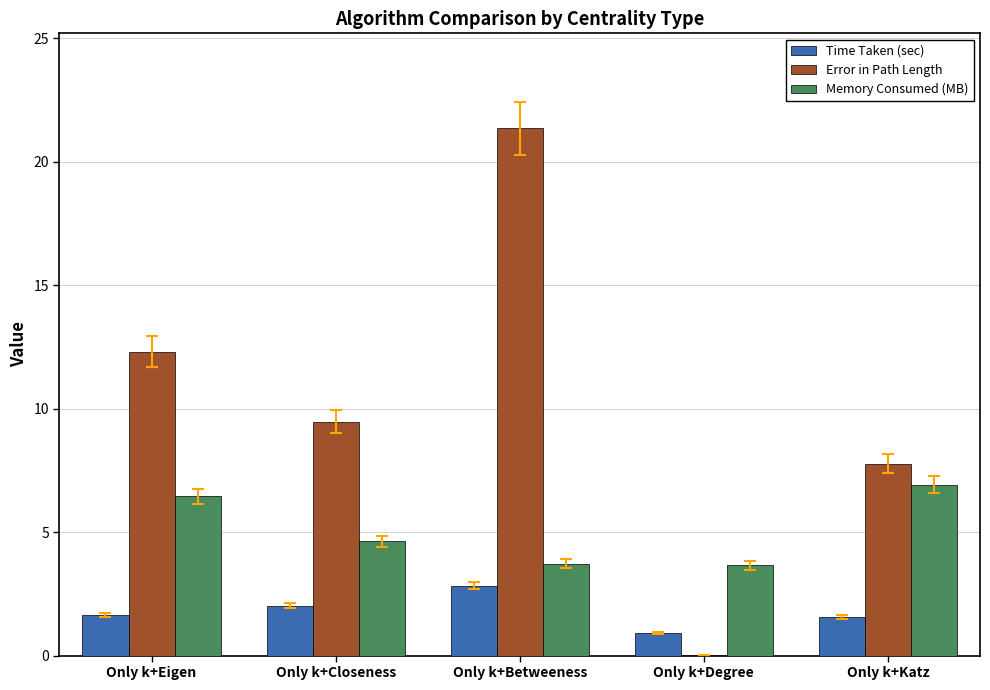

What is the approximate value of Time Taken (sec) at Only k+Katz?

1.5